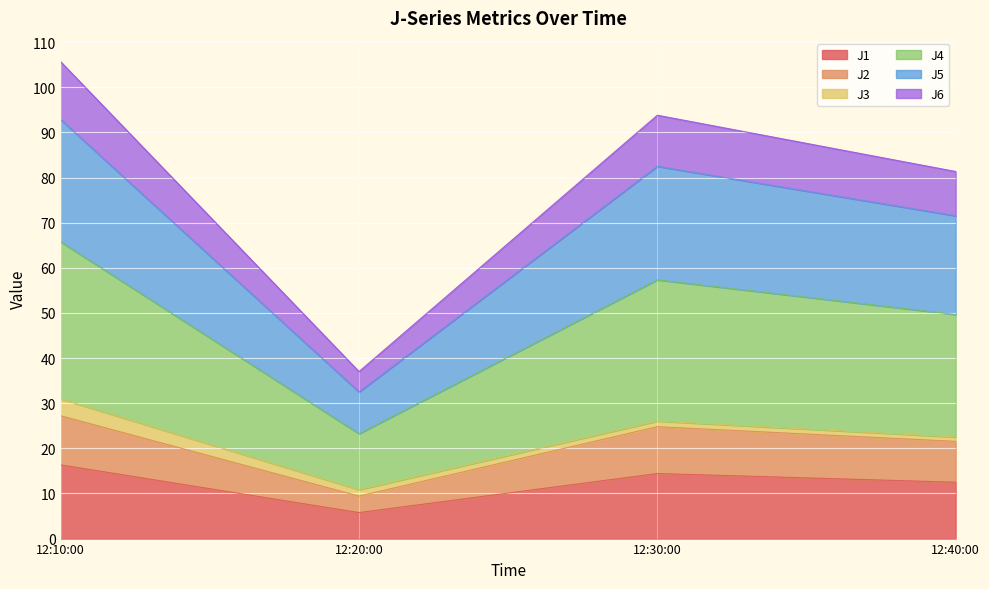

What is the maximum value for J1?

16.3